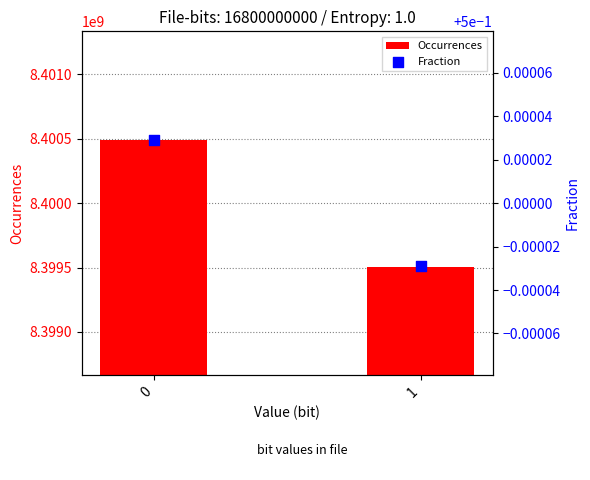

Which series reaches the minimum Y coordinate?

Fraction